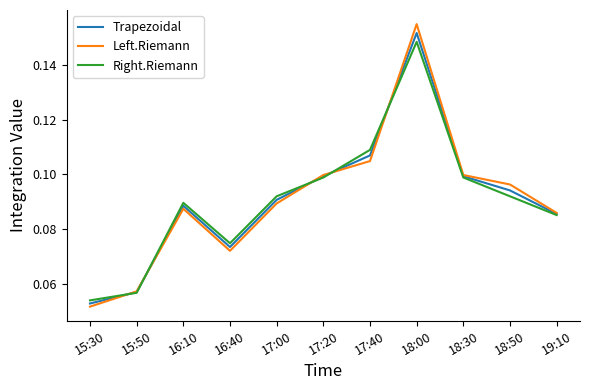

True or false: Trapezoidal has a value of 0.2 at 19:10.

False